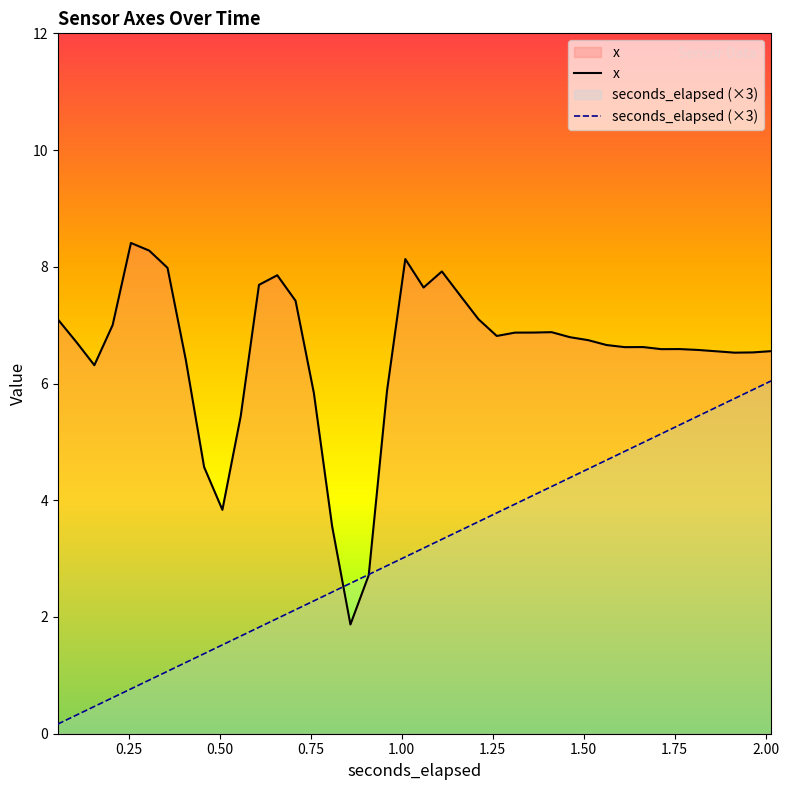

Which series ends up on top after the final intersection of x and seconds_elapsed?

x